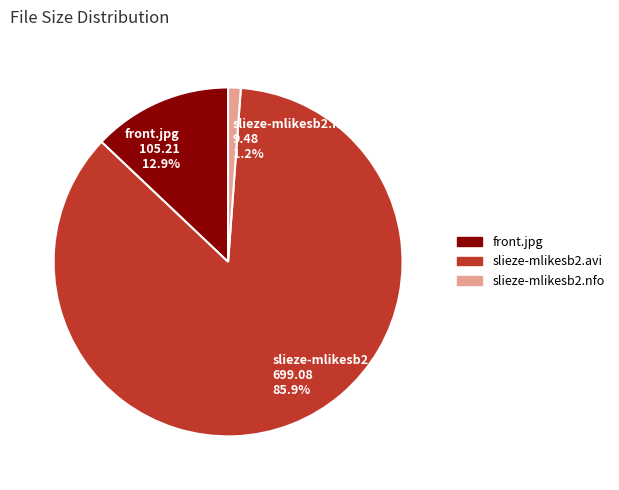

To the nearest percent, what is the average slice percentage?

33%